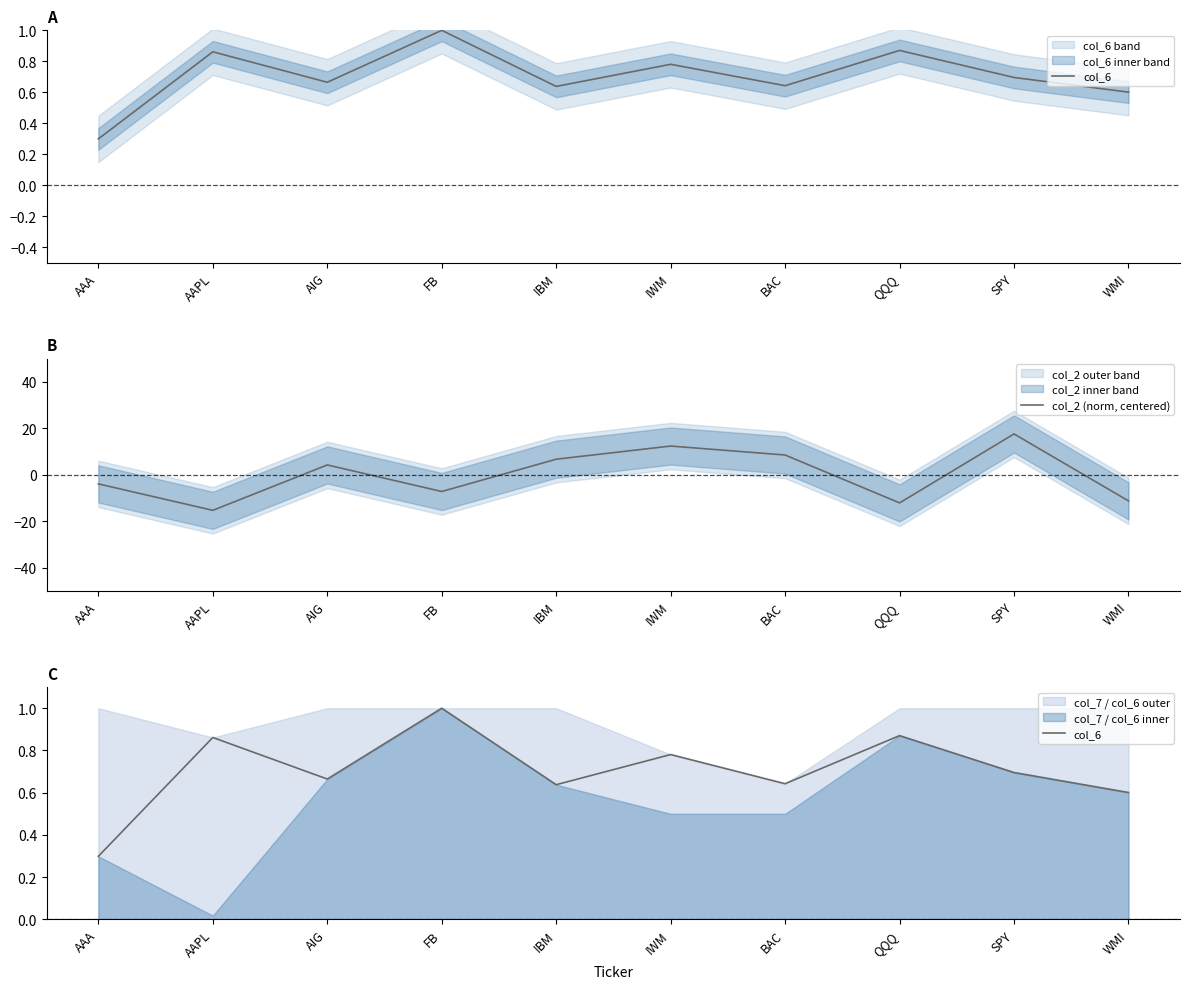

The value of col_2 (norm, centered) at WMI is -11.2. True or false?

True